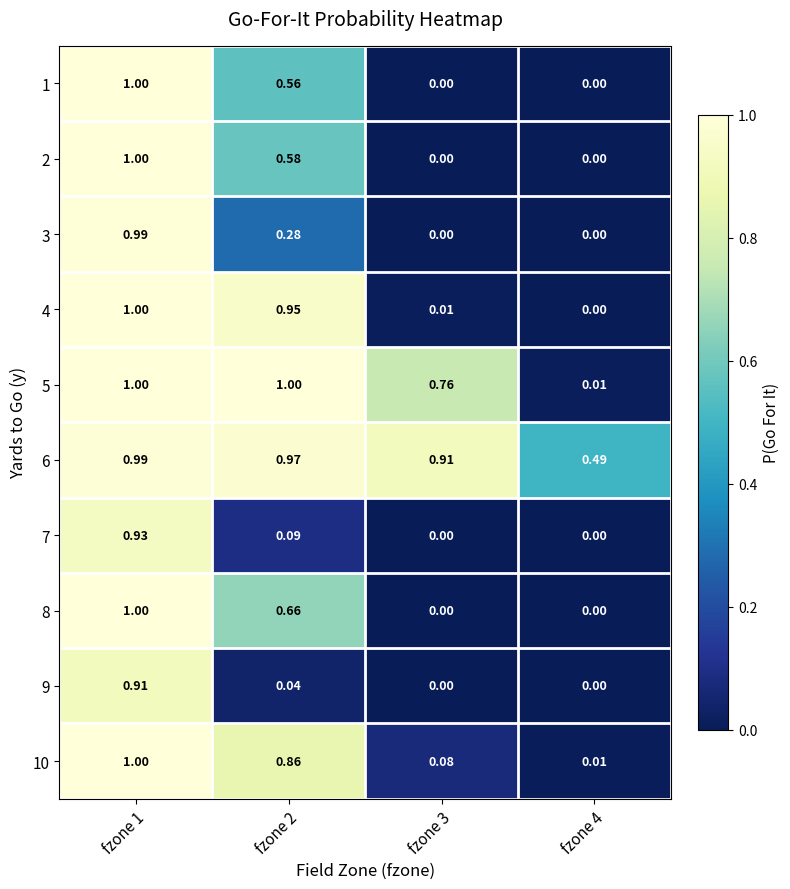

What is the greatest value displayed?

1.0